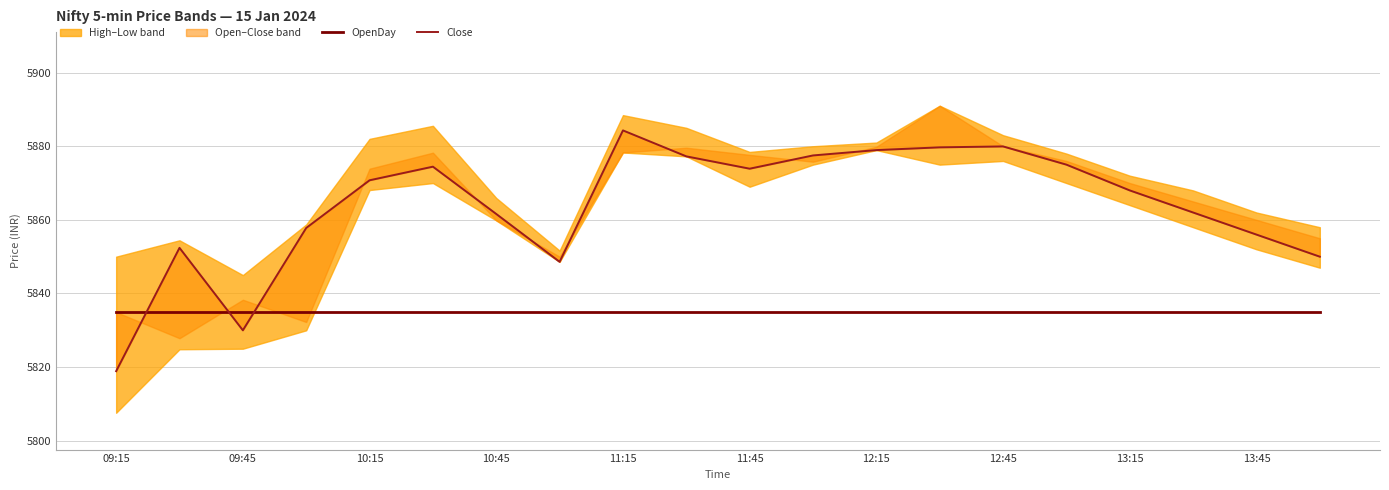

True or false: Close and OpenDay cross at least once.

True